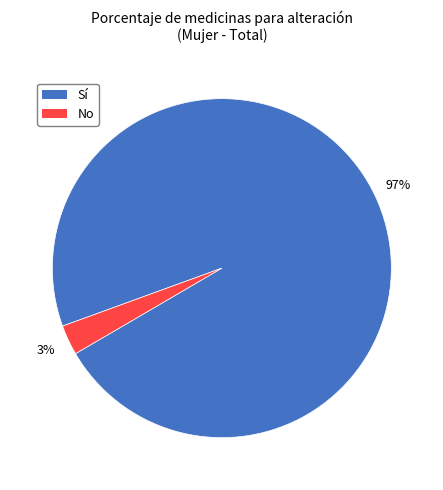

How many slices are in this pie chart?

2